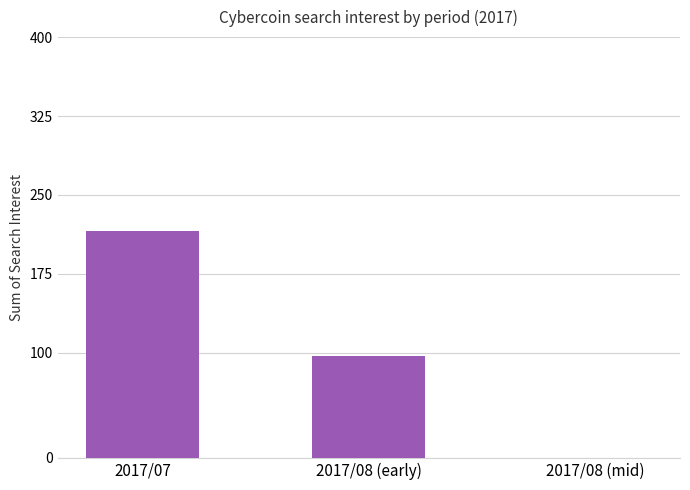

How many series are shown in this chart?

1